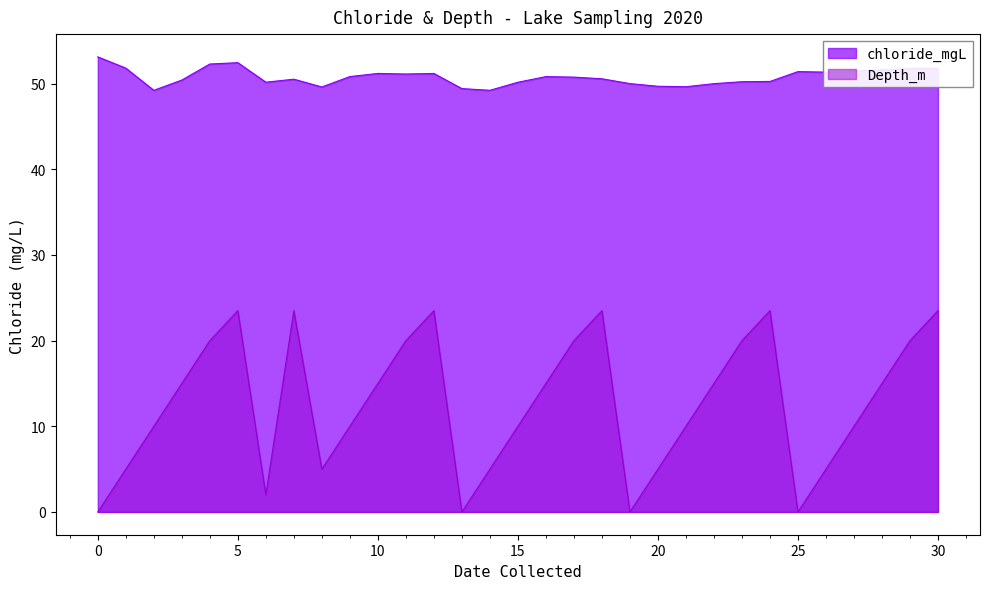

How many lines are shown in the chart?

2